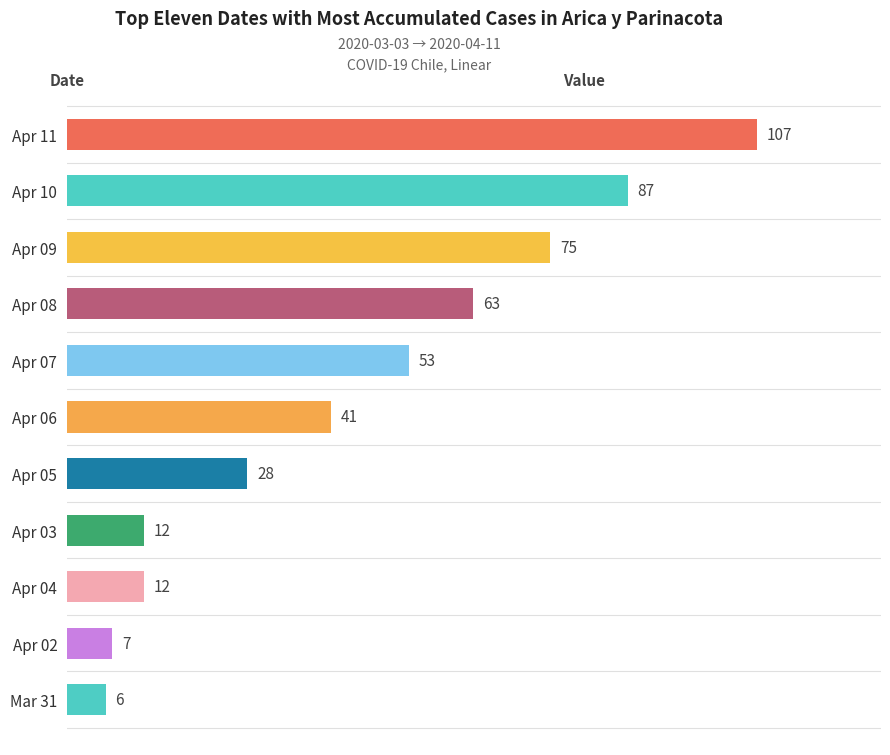

What is the ratio of the value at Apr 07 to the value at Apr 09?

0.7